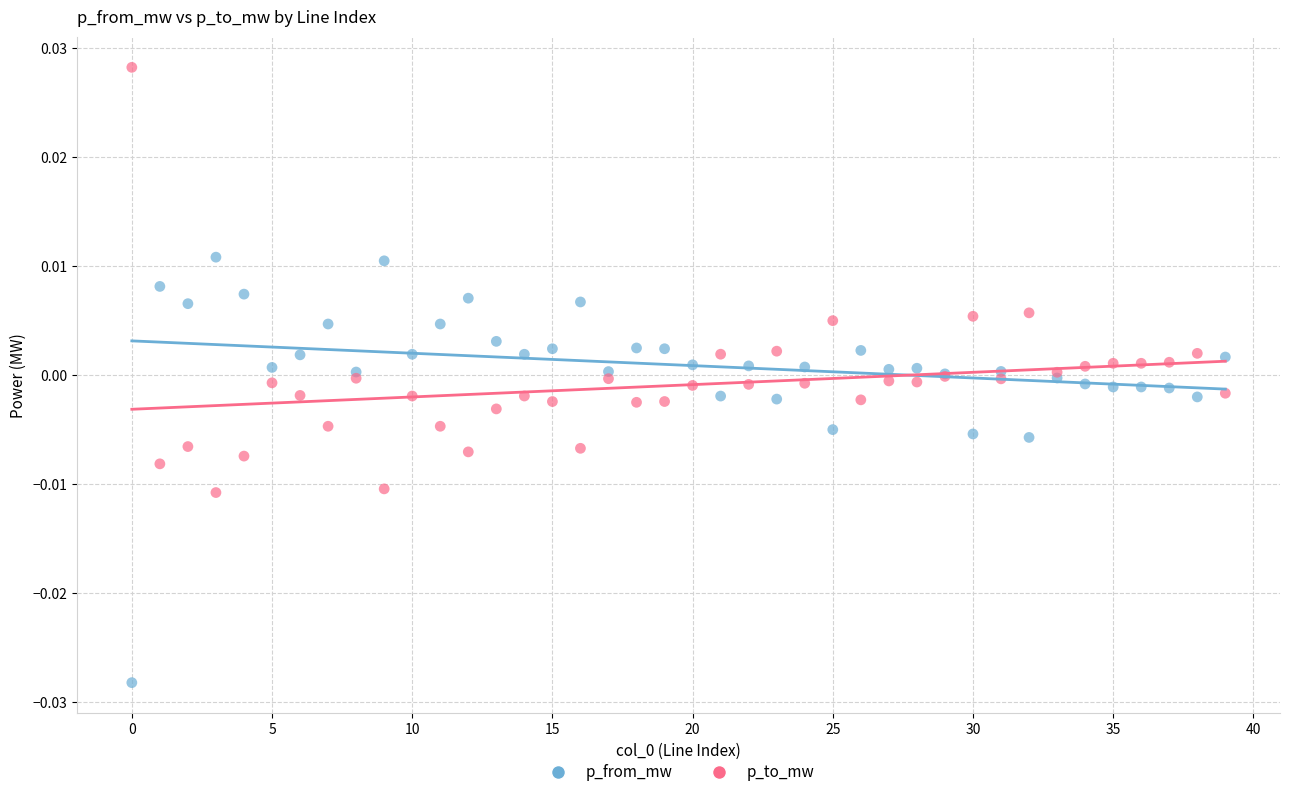

Which series reaches the minimum Y coordinate?

p_from_mw